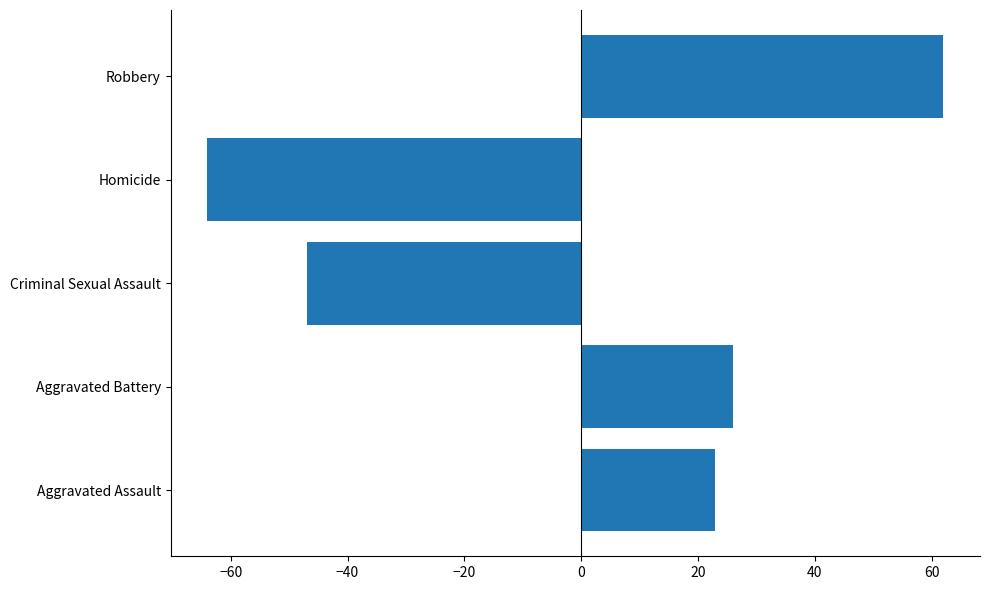

Reading bottom to top, extract all data points from this chart.

Aggravated Assault=23	Aggravated Battery=26	Criminal Sexual Assault=-47	Homicide=-64	Robbery=62